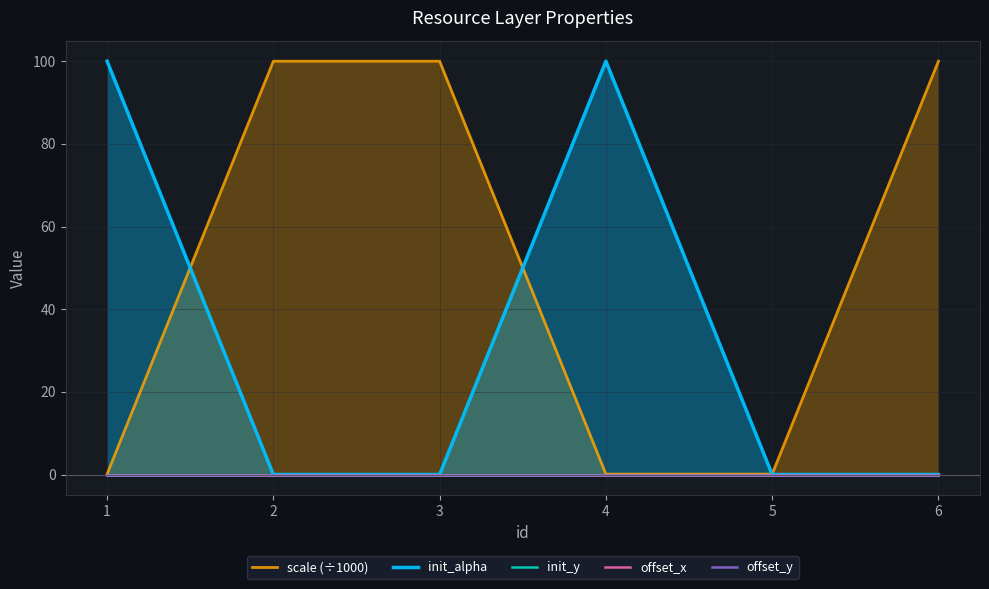

True or false: offset_y and scale (÷1000) cross at least once.

False